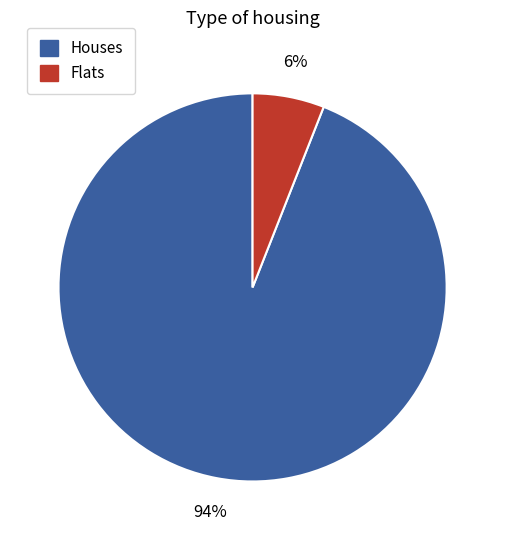

Is there a majority slice in this chart?

Yes